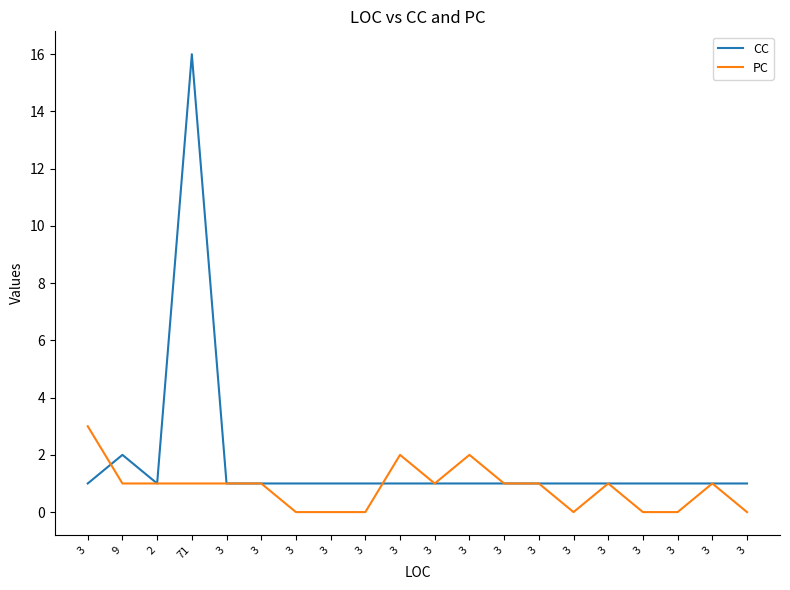

Is this an area chart (filled region under the line)?

No